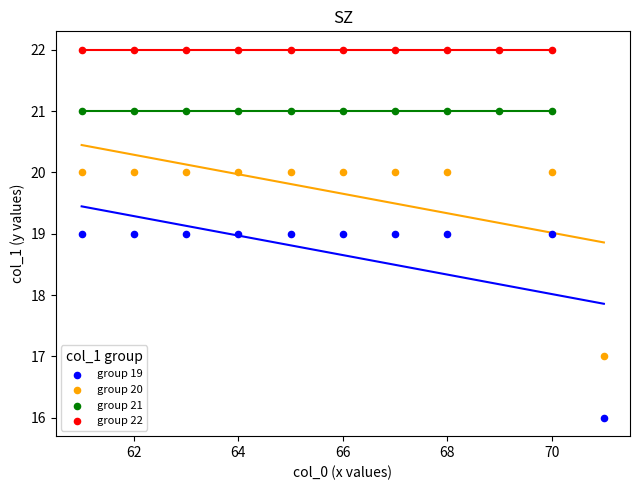

Which series contains the lowest Y value?

group 19